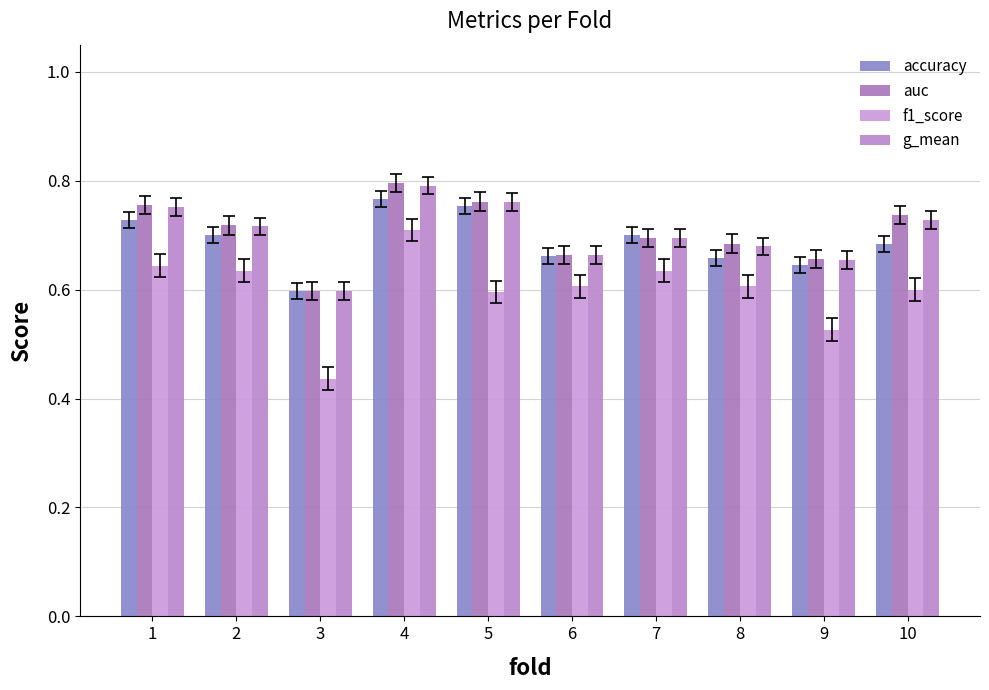

Count the number of categories in the chart.

10